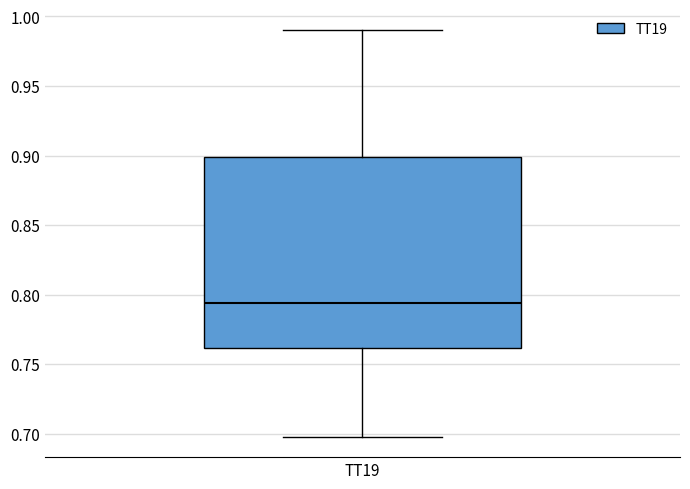

Where does the median line of the box for TT19 sit on the y-axis? The values are not printed on the chart, so give them approximately, as read against the axis.

0.795